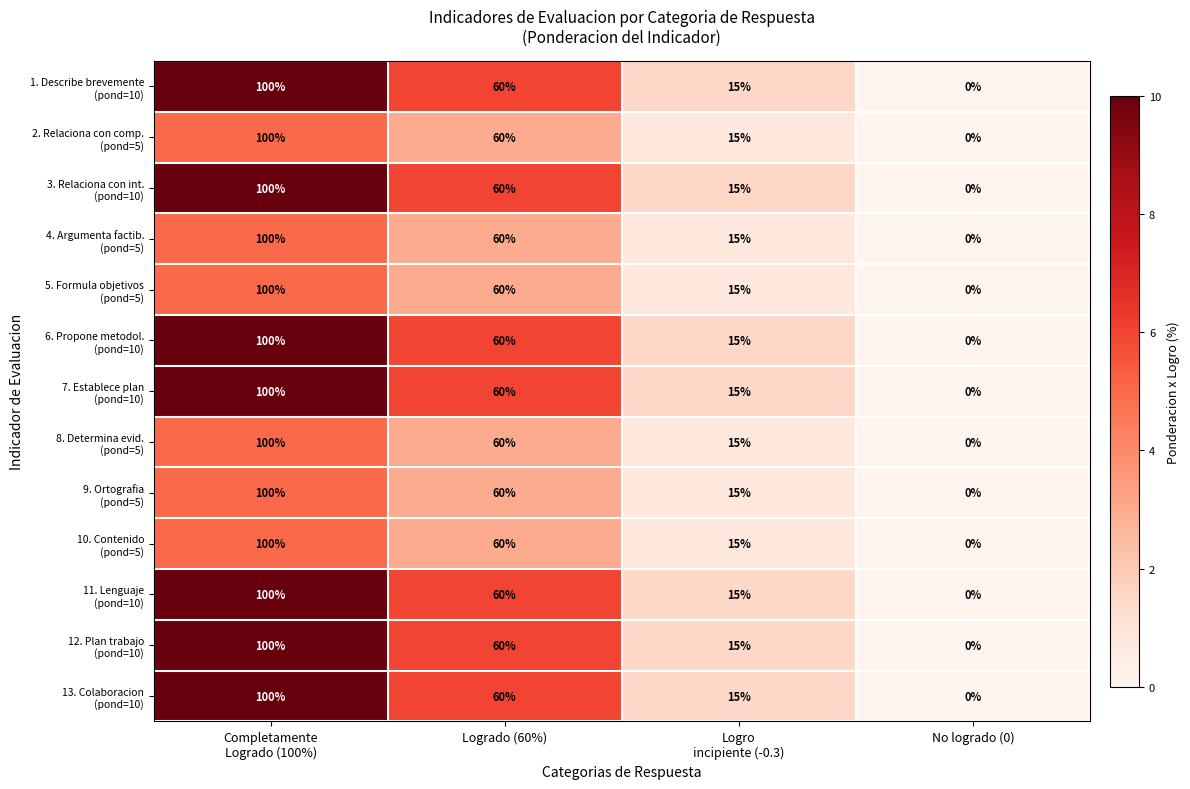

What is the maximum value shown in the chart?

100